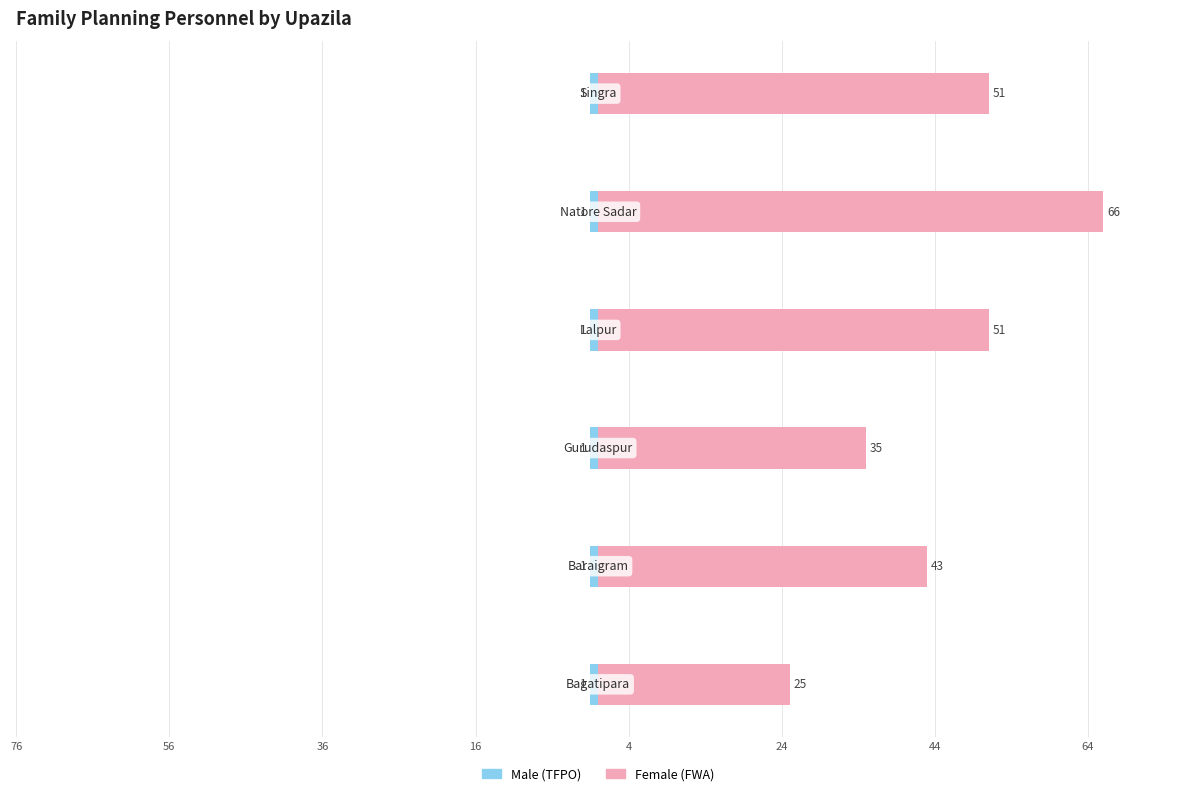

Which series changed the most between 56 and 36?

Female